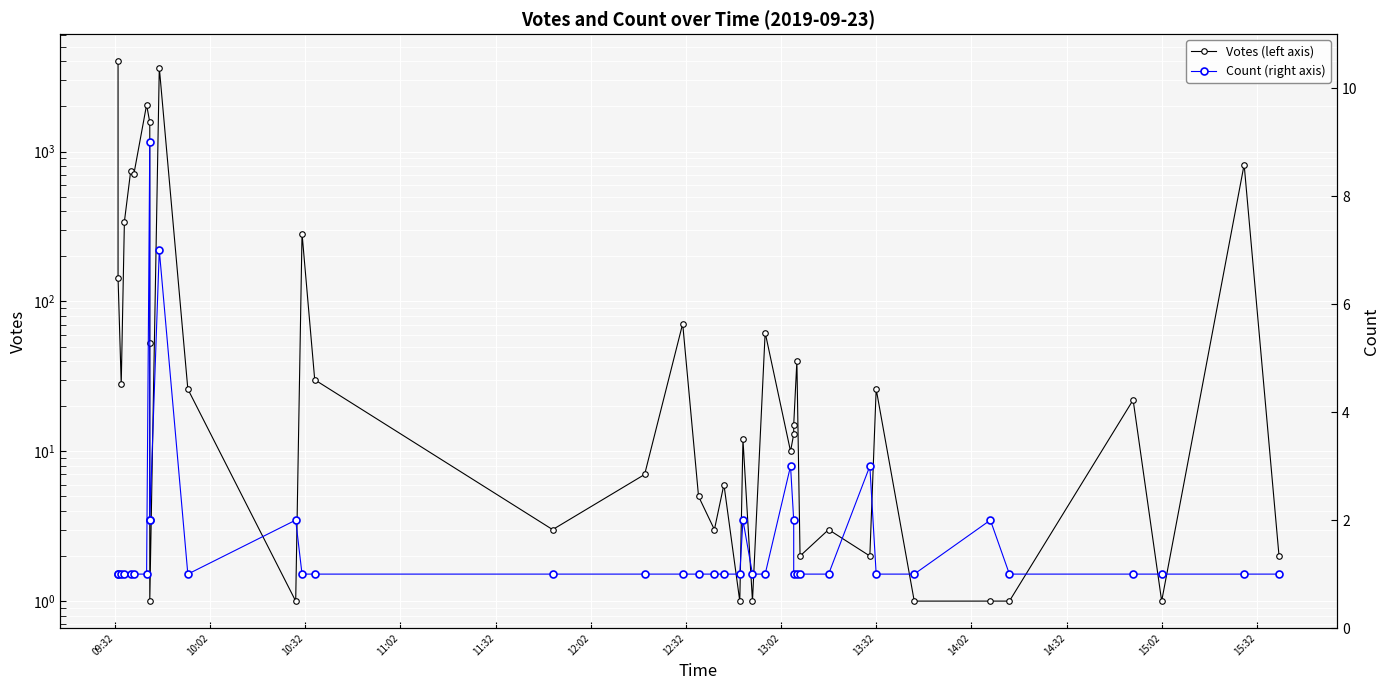

At which category is the sum across all series the highest?

09:32